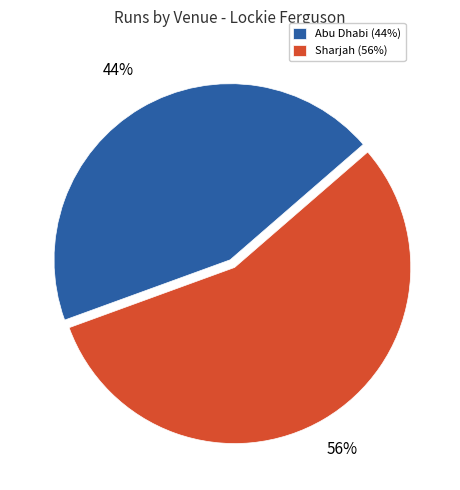

True or false: Sharjah accounts for 49% of the total.

False